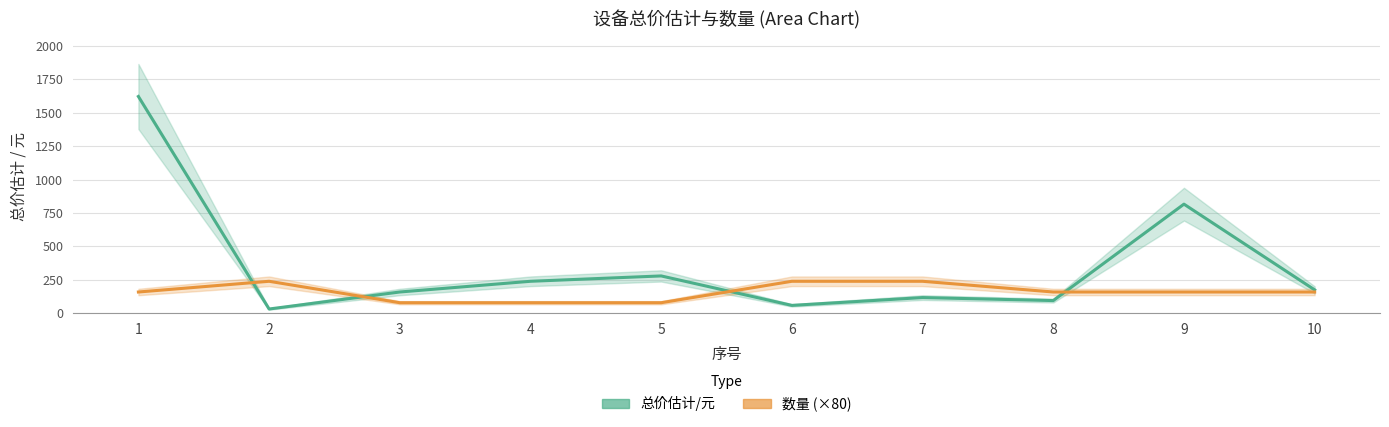

Read the 总价估计/元 value at 1.

1620.0